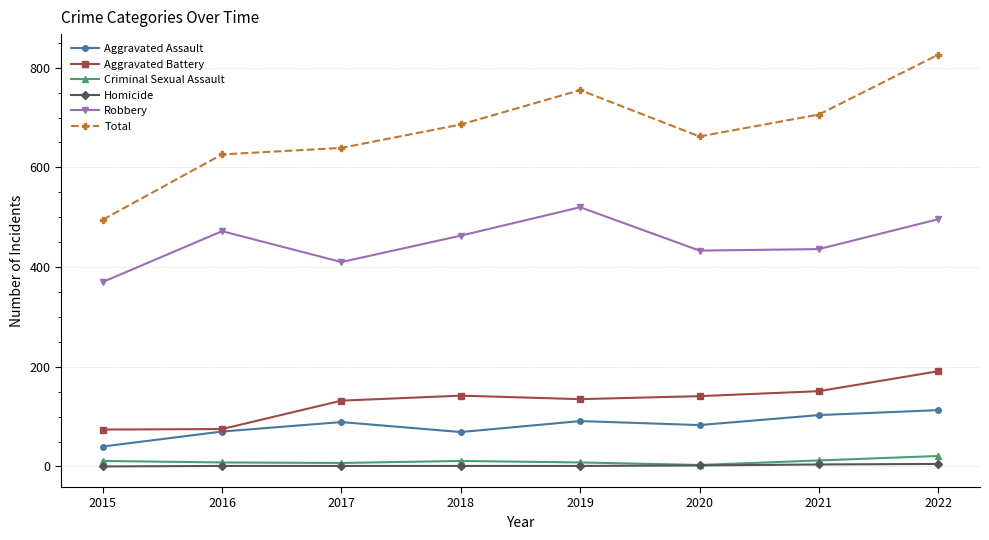

Which series changed the most between 2020 and 2022?

Total